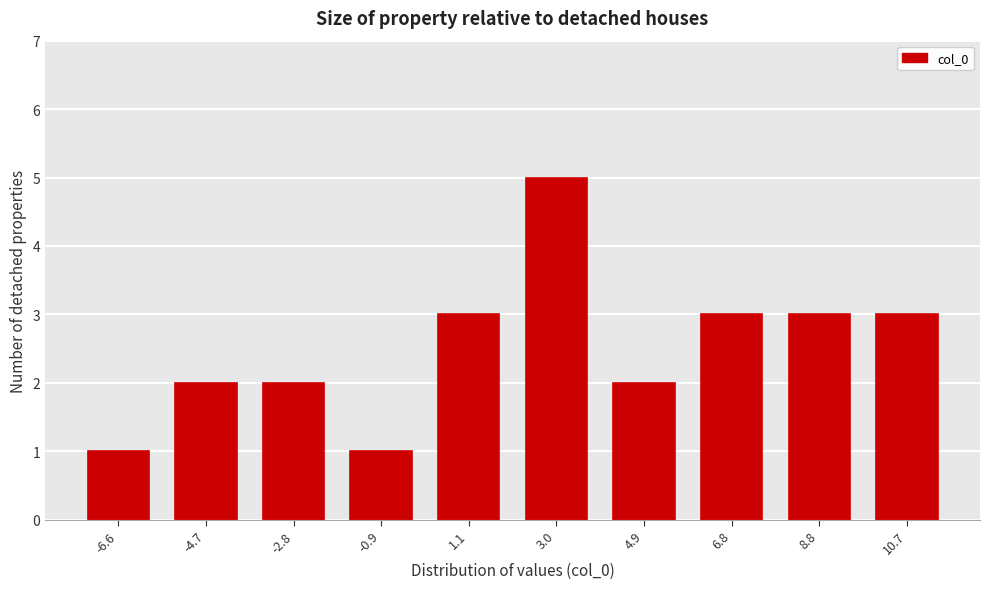

Reading right to left, extract all data points from this chart.

10.7=3	8.8=3	6.8=3	4.9=2	3.0=5	1.1=3	-0.9=1	-2.8=2	-4.7=2	-6.6=1